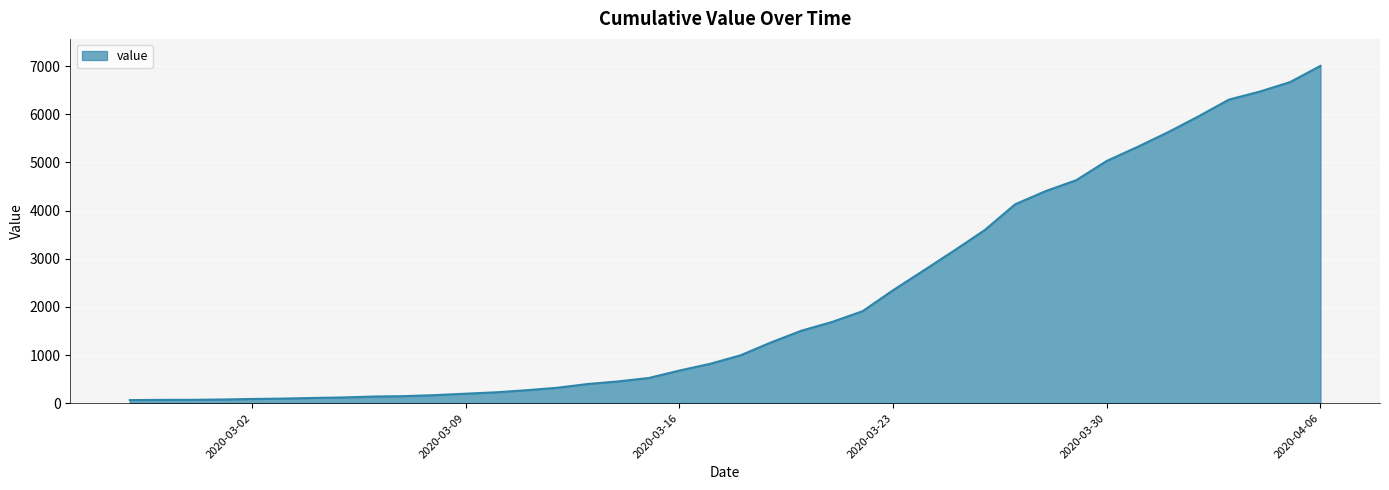

What is the greatest value displayed?

7004